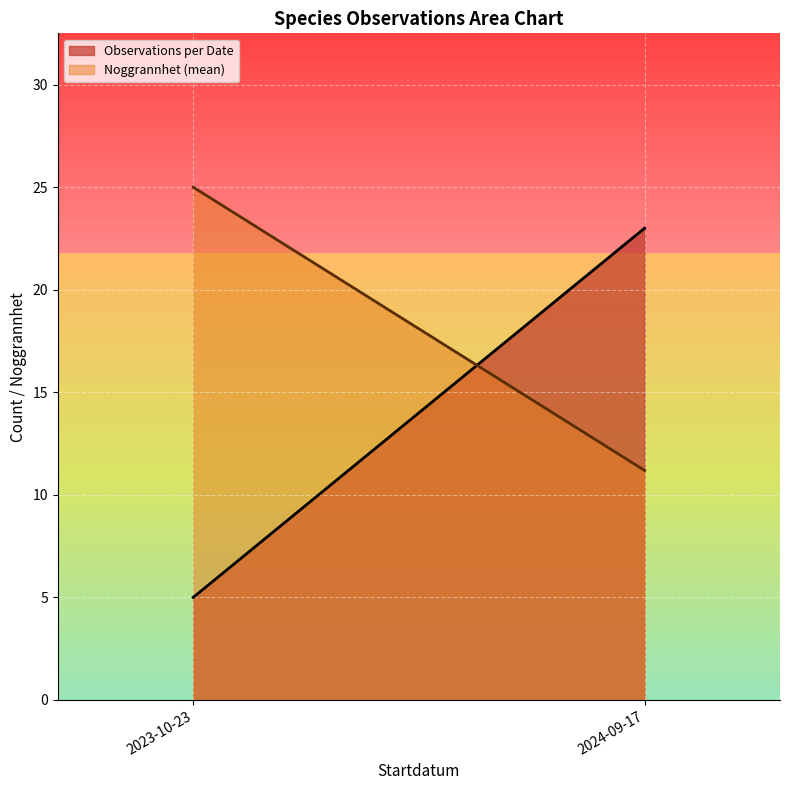

True or false: Observations per Date has a value of 40.7 at 2024-09-17.

False